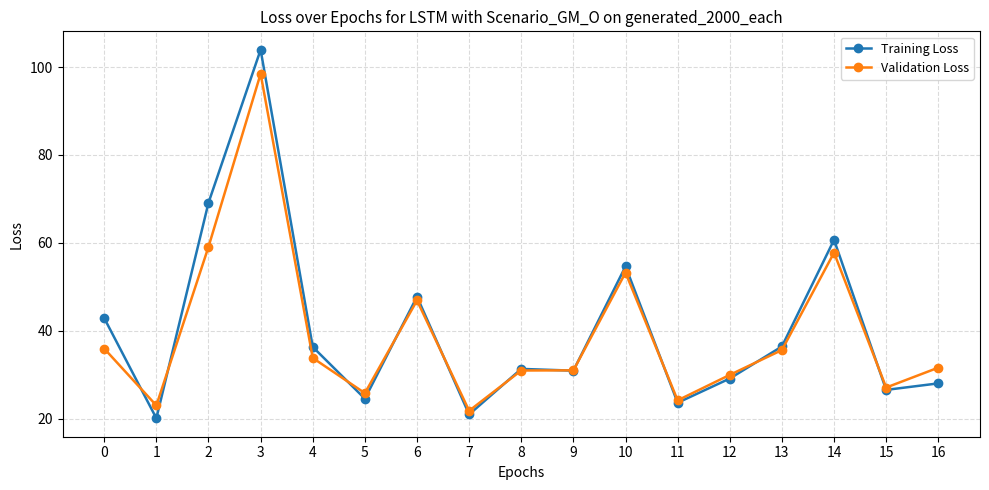

Is the value of Validation Loss at 13 greater than the value of Training Loss at 13?

No